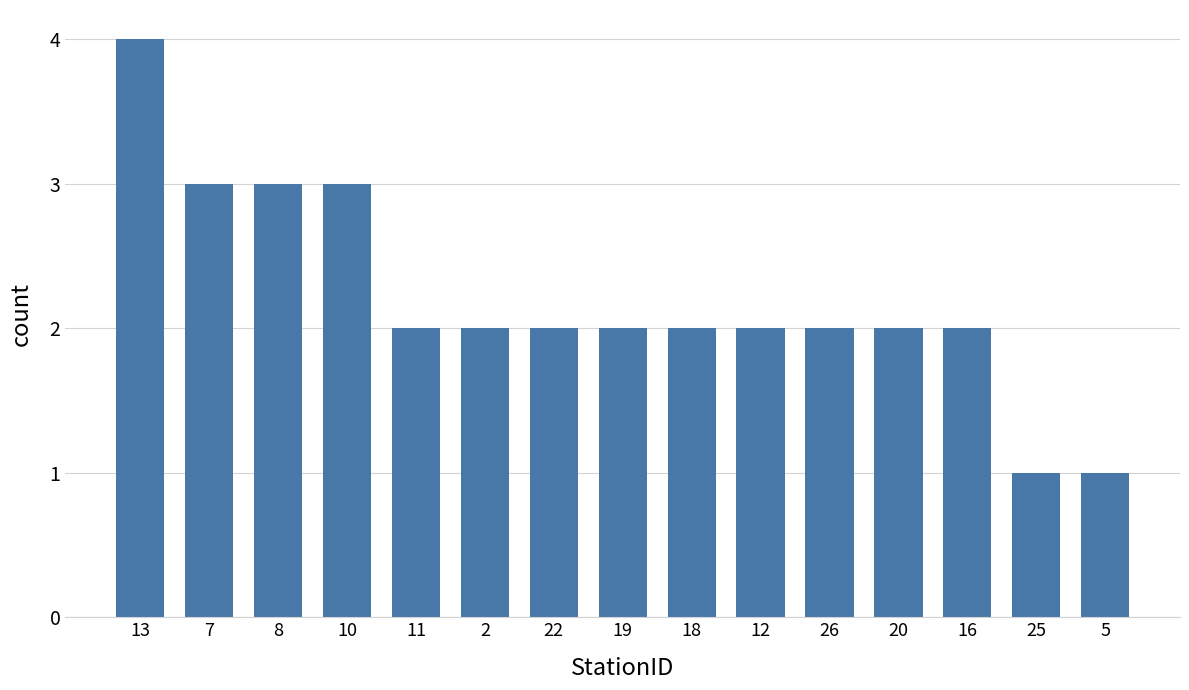

What position from the left is 10?

4